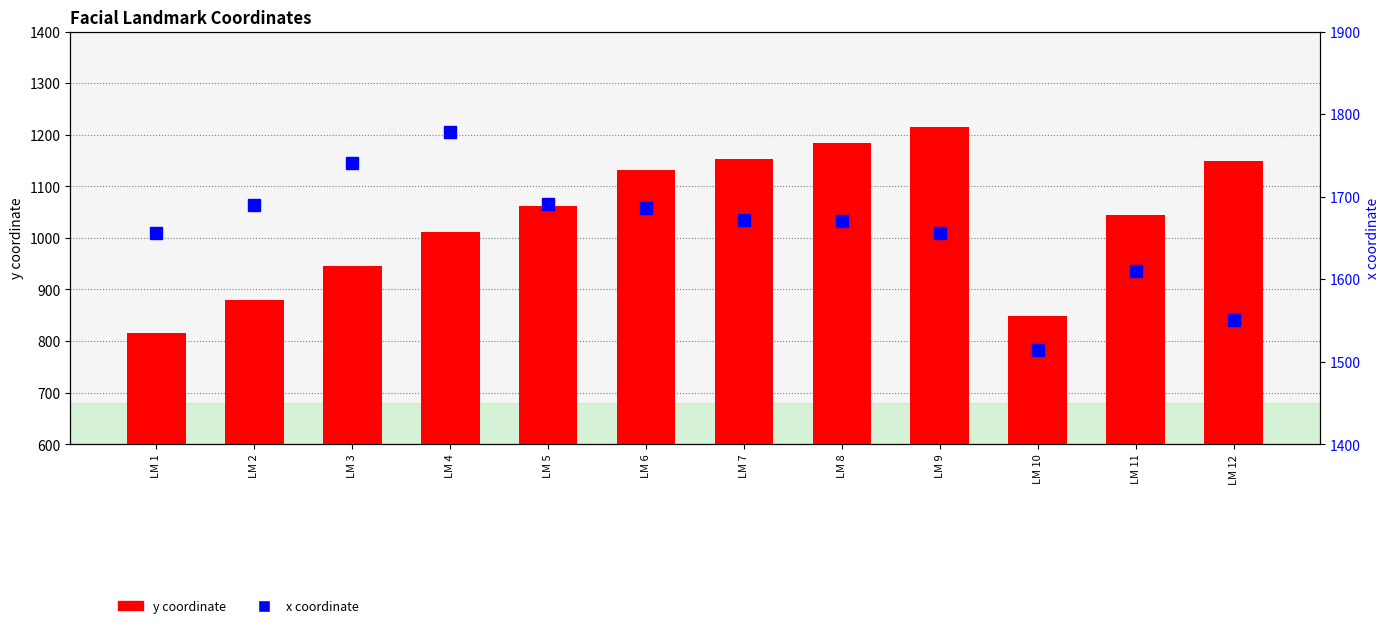

How many series are shown in this chart?

2